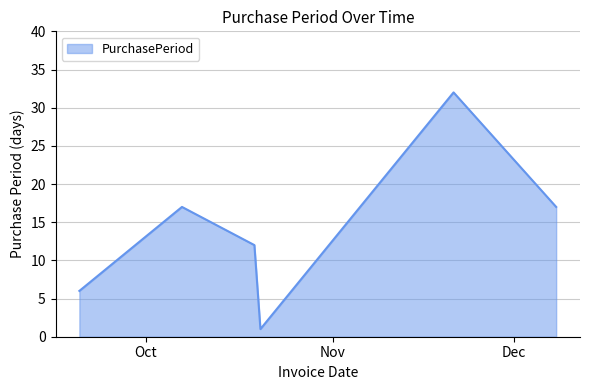

Reading left to right, what are all the values shown in this chart?

6	17	12	1	32	17